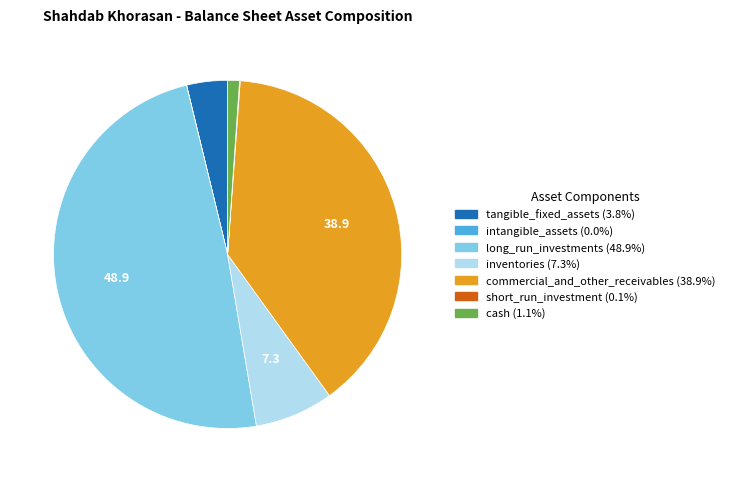

What is the largest slice in the pie chart?

long_run_investments